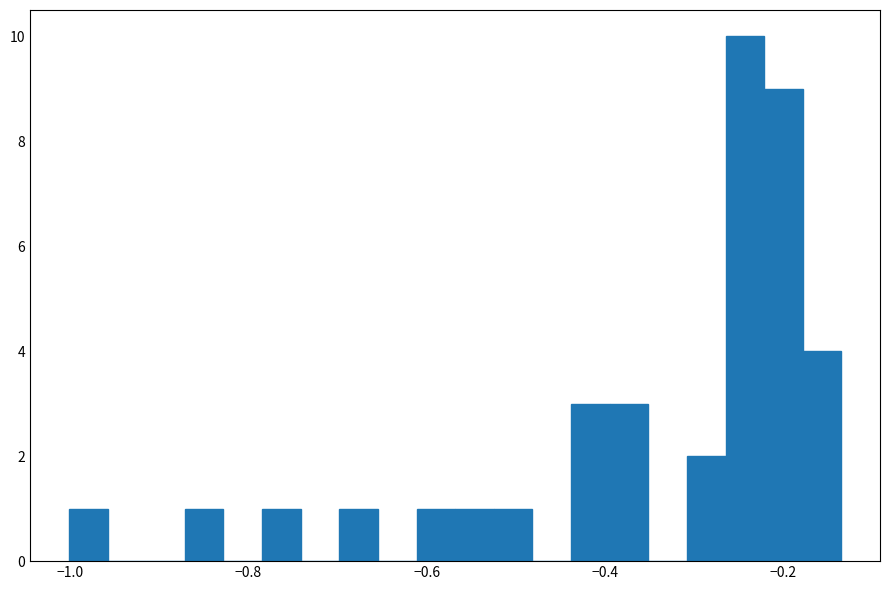

Around what value on the x-axis is the tallest bar? Give the approximate position of its centre, as read against the axis.

-0.24